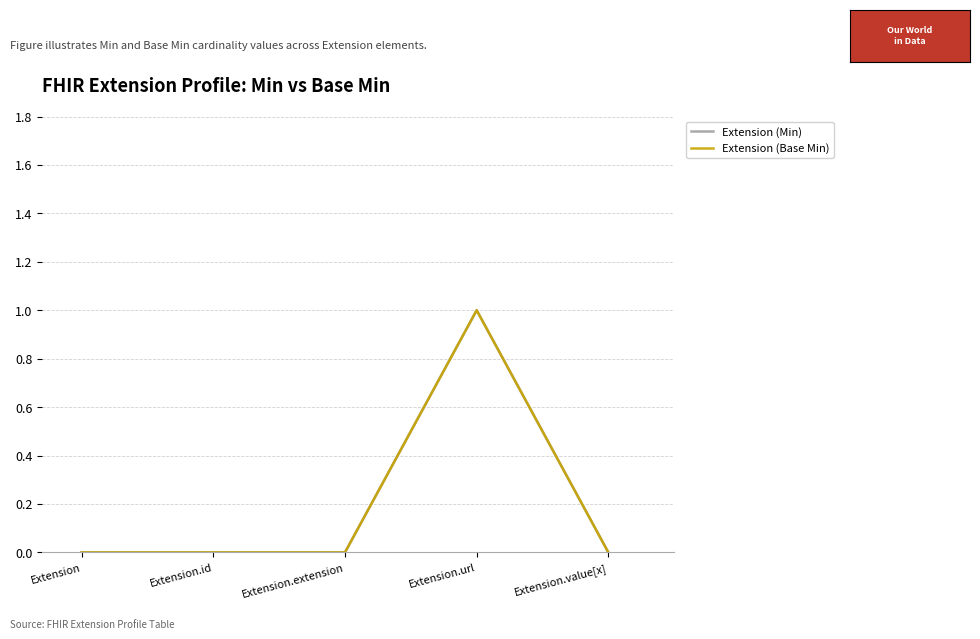

Which series has the largest total across all categories?

Extension (Min)